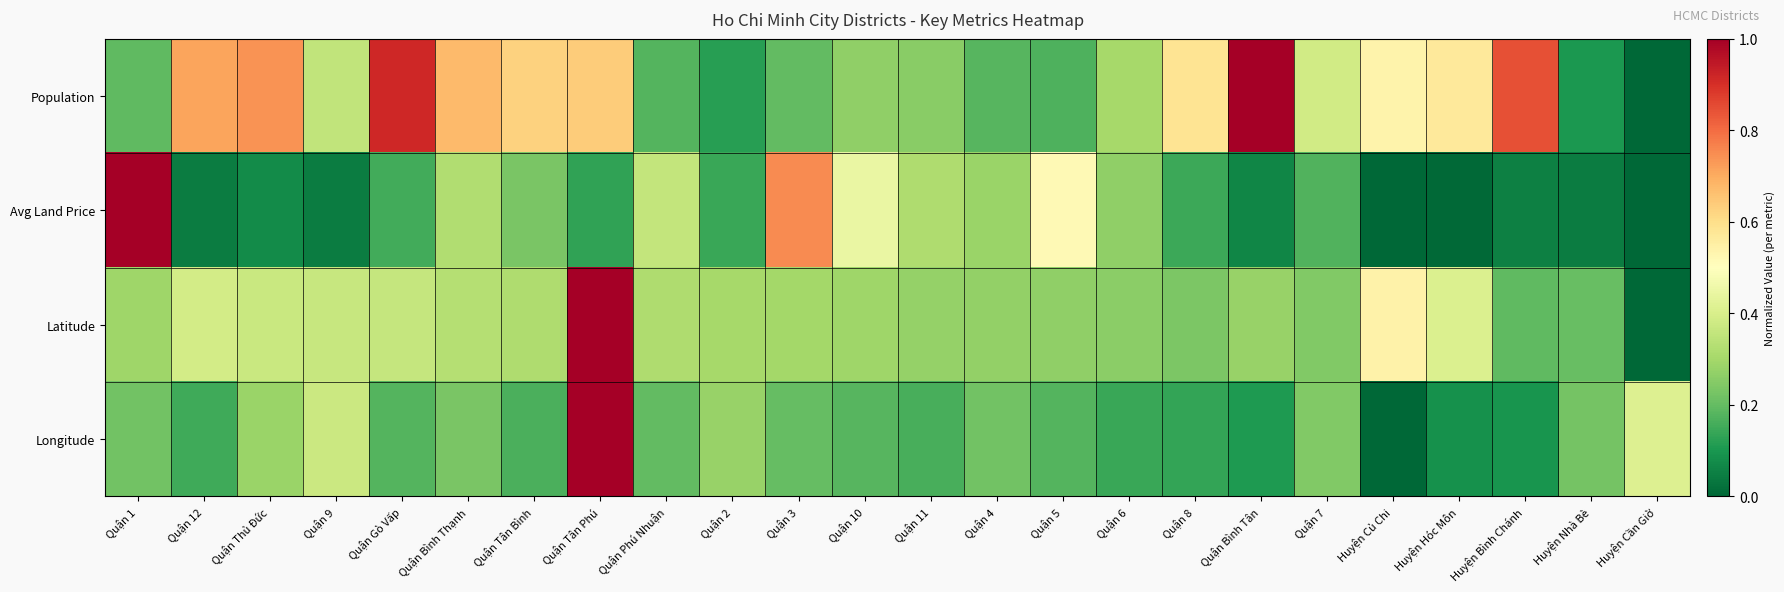

List the series in order of their peak value, lowest first.

Population, Avg Land Price, Latitude, Longitude